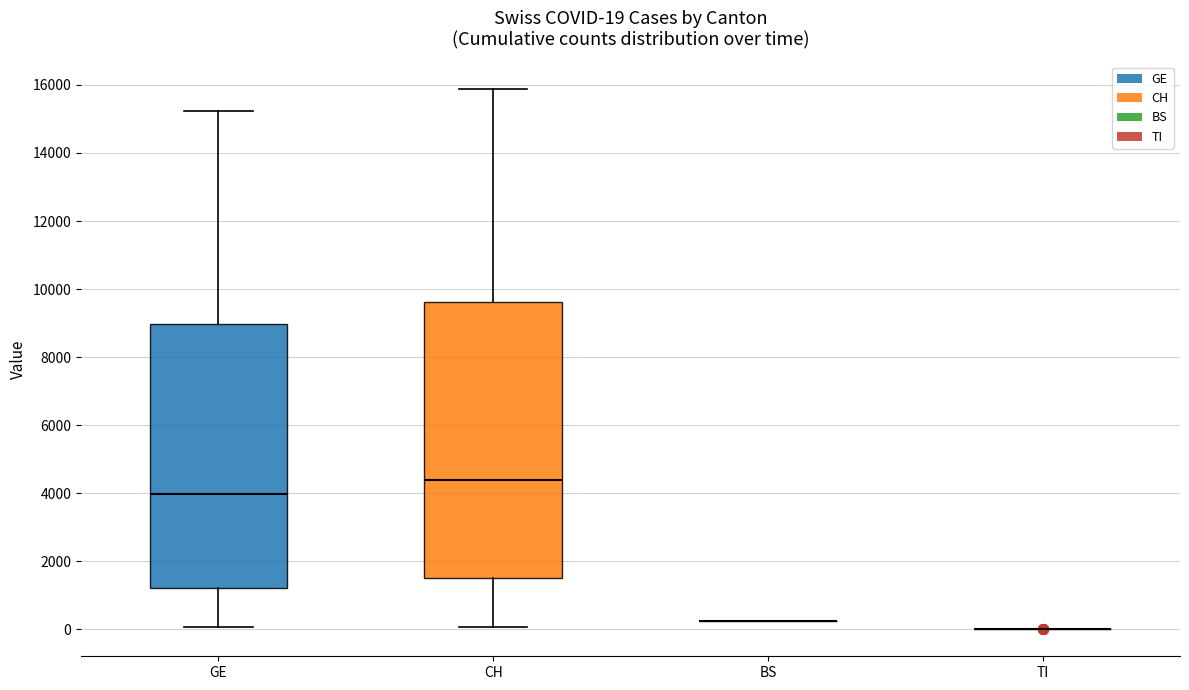

Comparing the boxes themselves (not the whiskers), which one is the tallest?

CH